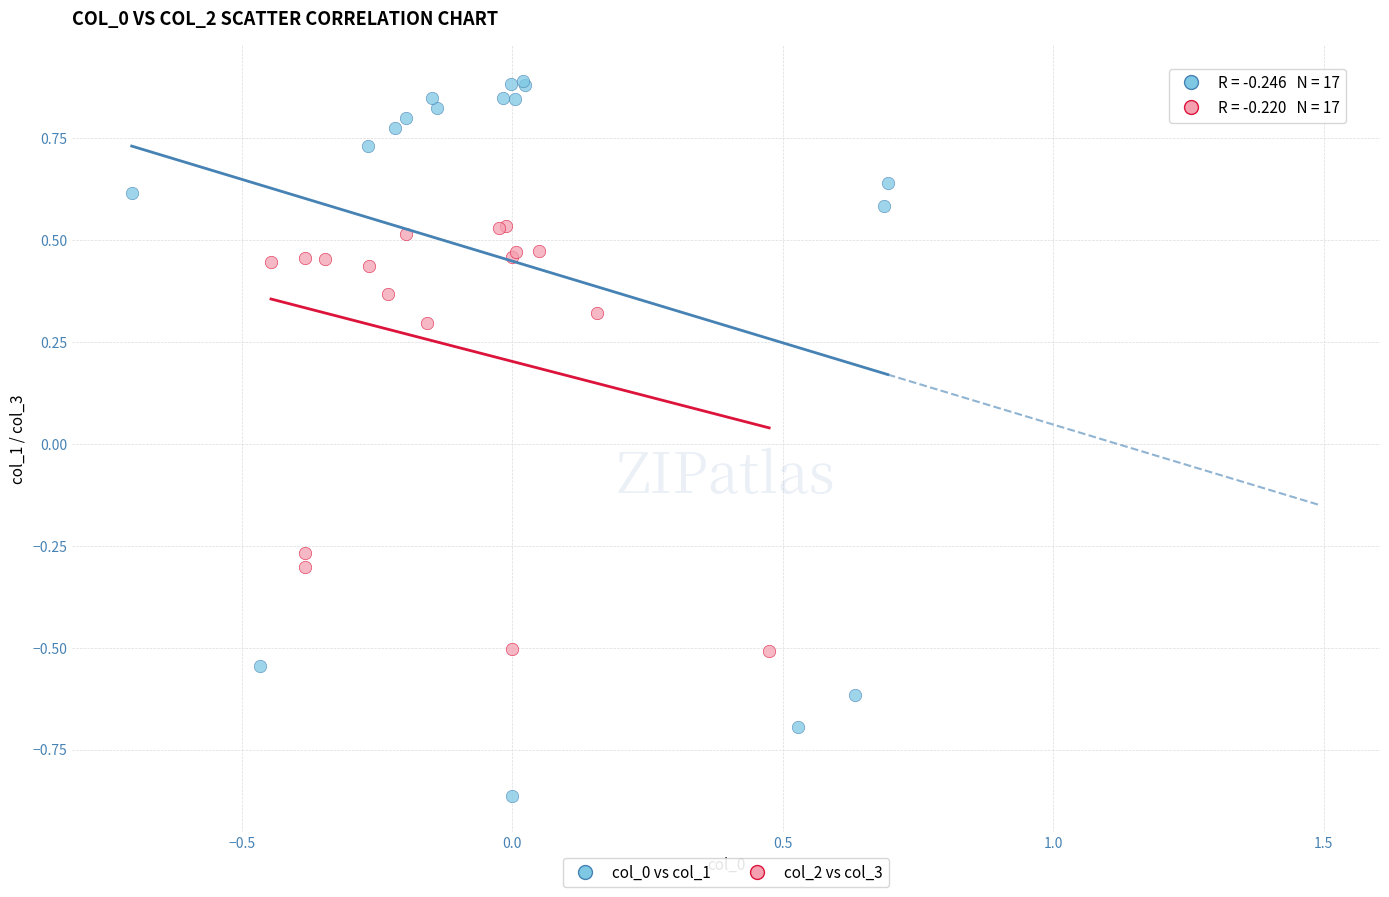

Which series has the widest spread of Y values?

col_0 vs col_1